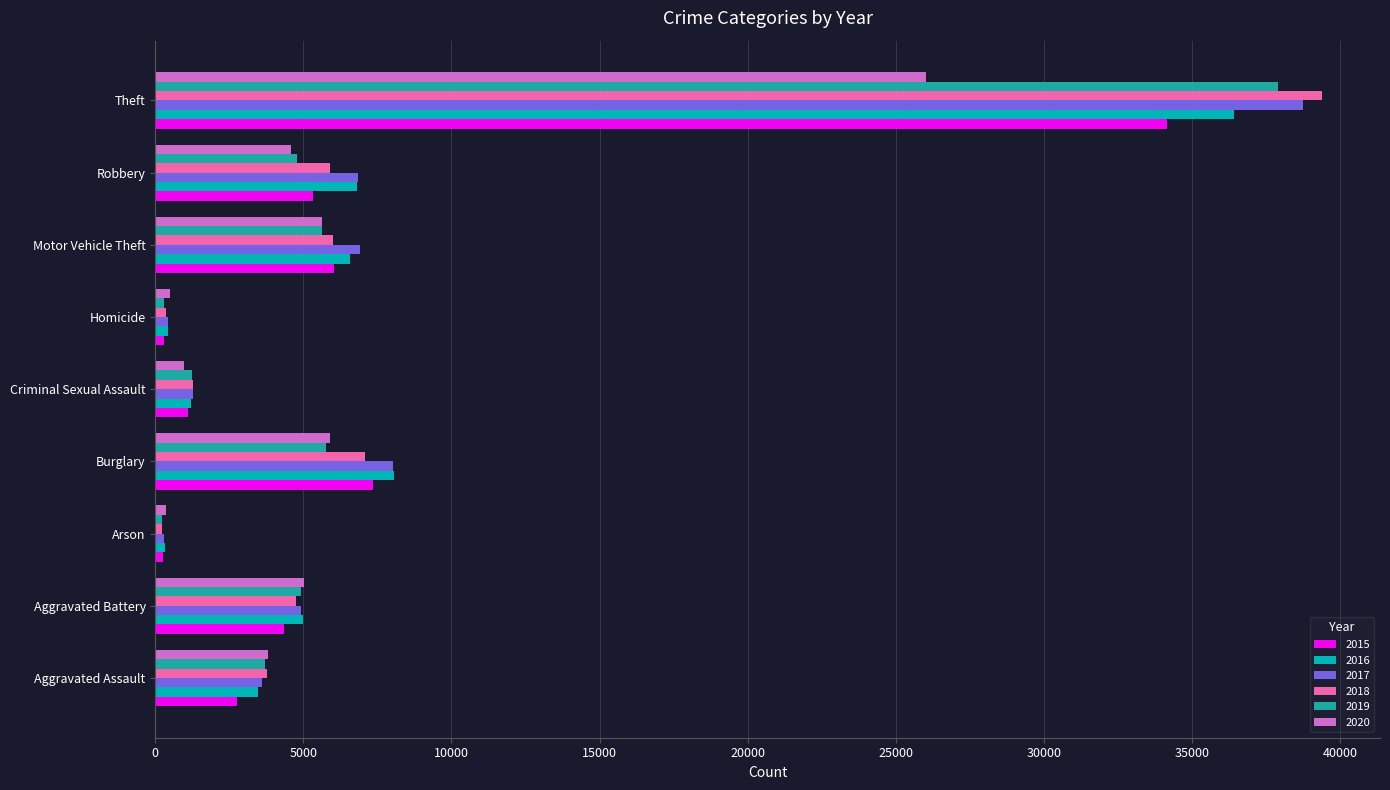

Which series has the widest spread of values?

2018